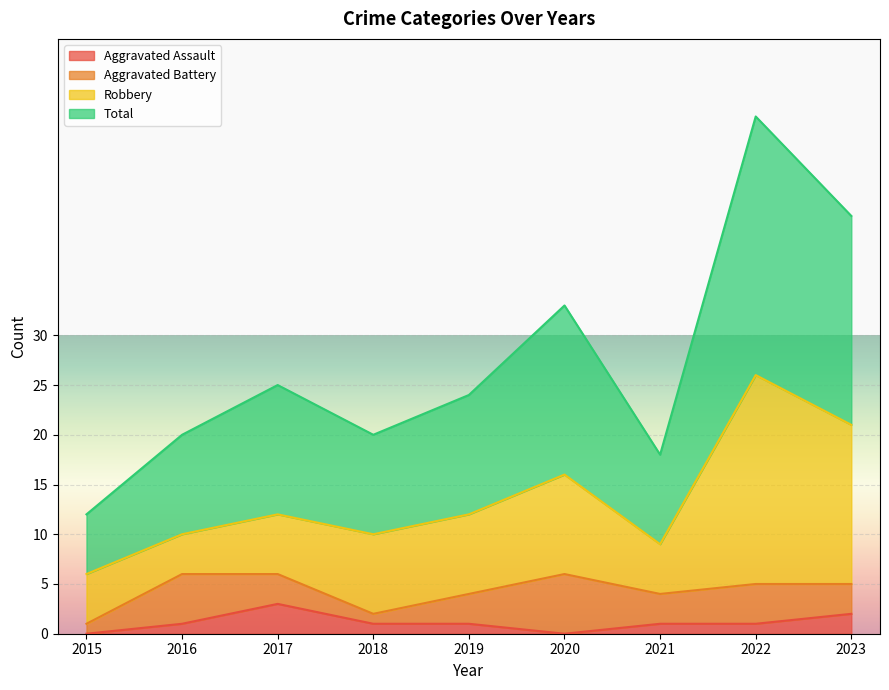

How many lines are shown in the chart?

4